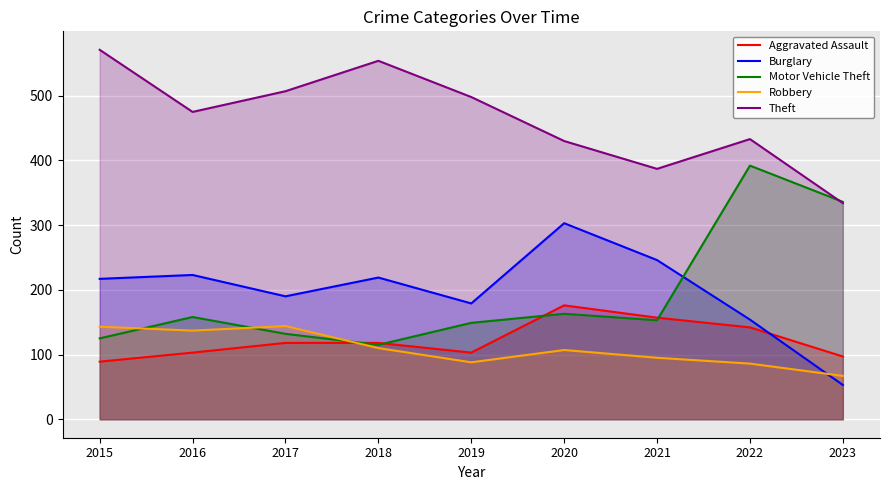

What is the difference between the highest and lowest values at 2022?

347